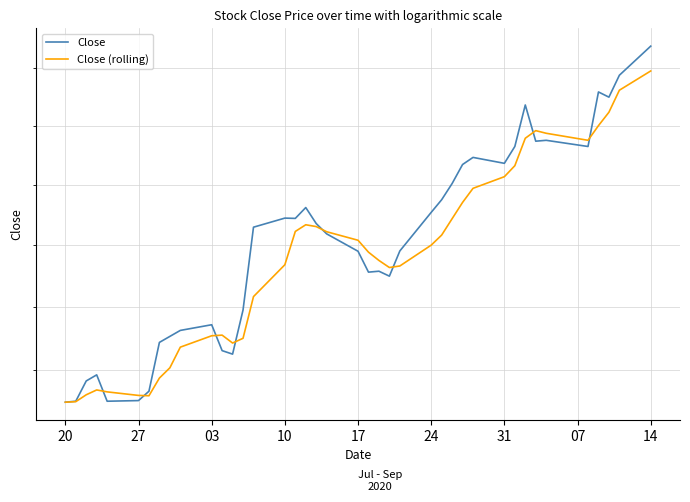

Where does the Close series first go above 90?

14